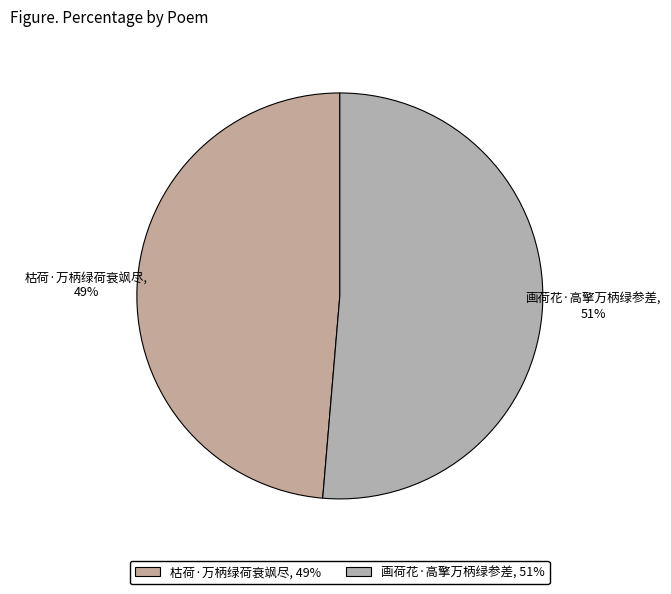

Combined, do 画荷花·高擎万柄绿参差 and 枯荷·万柄绿荷衰飒尽 account for over 50%?

Yes